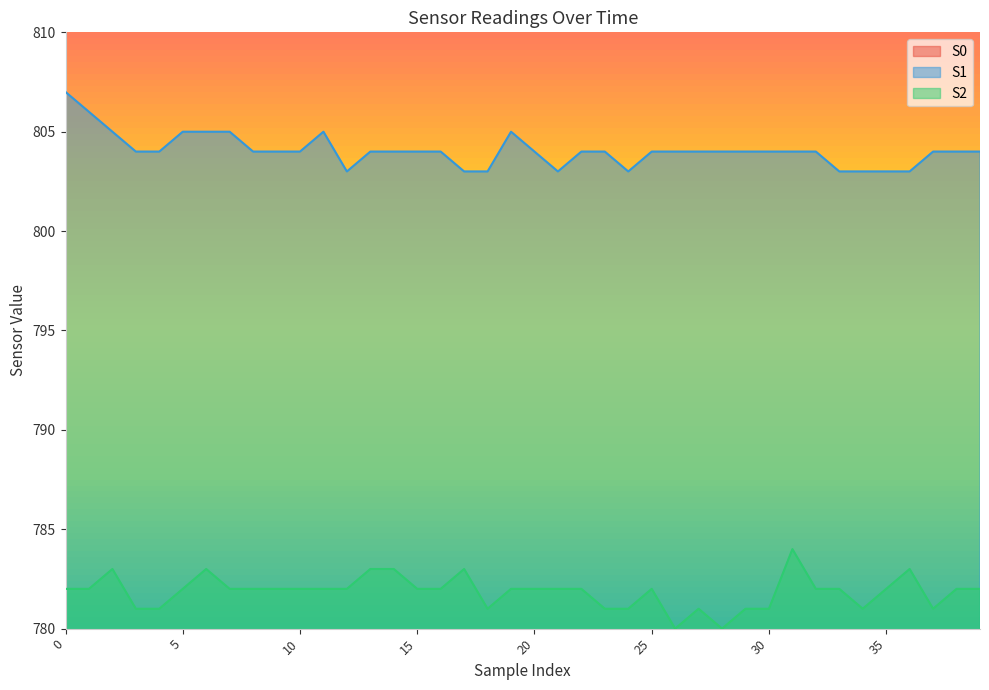

True or false: S2 and S0 cross at least once.

False